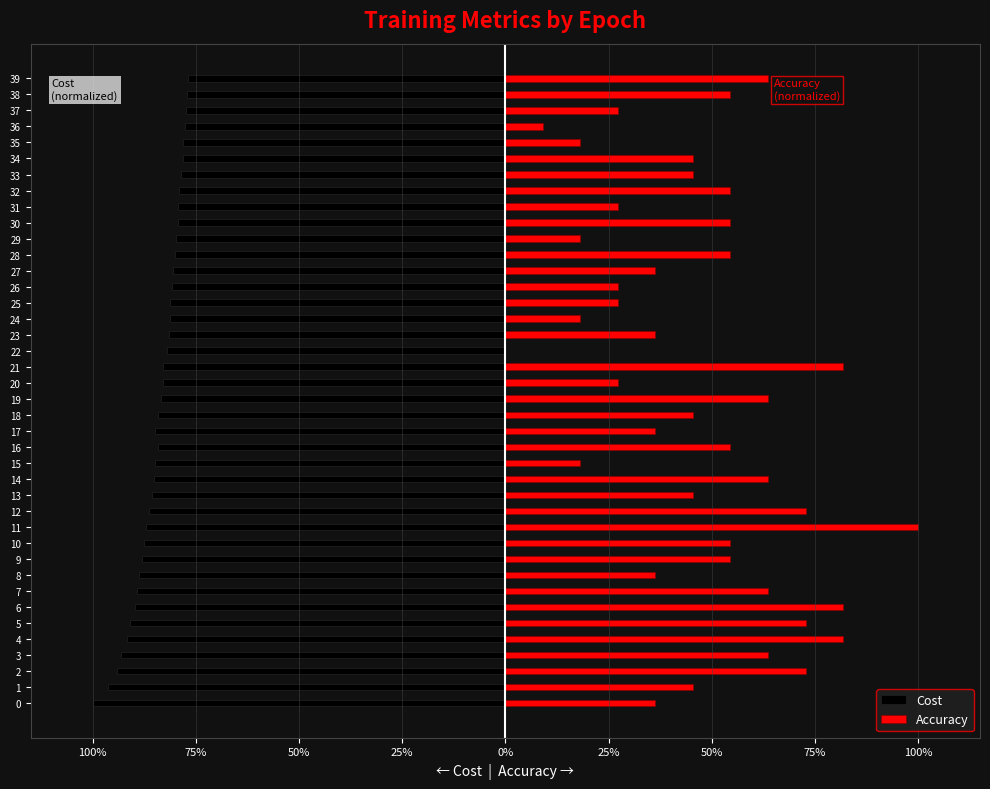

Is it true that Accuracy equals 0.7 at 28?

False